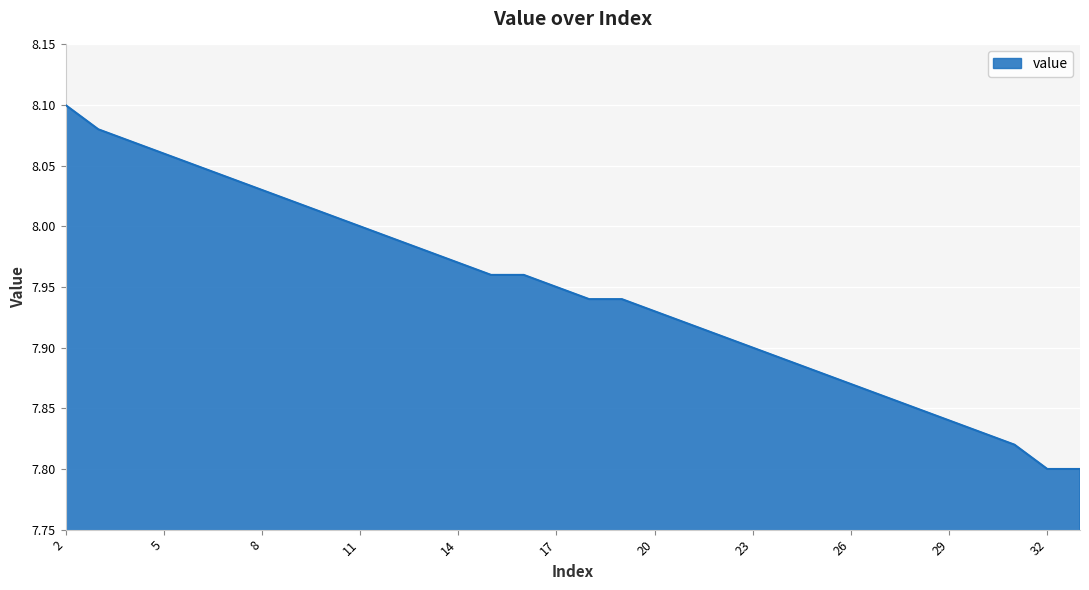

Reading left to right, list all the values displayed in this chart.

2=8.1	3=8.1	4=8.1	5=8.1	6=8.1	7=8.0	8=8.0	9=8.0	10=8.0	11=8.0	12=8.0	13=8.0	14=8.0	15=8.0	16=8.0	17=8.0	18=7.9	19=7.9	20=7.9	21=7.9	22=7.9	23=7.9	24=7.9	25=7.9	26=7.9	27=7.9	28=7.8	29=7.8	30=7.8	31=7.8	32=7.8	33=7.8